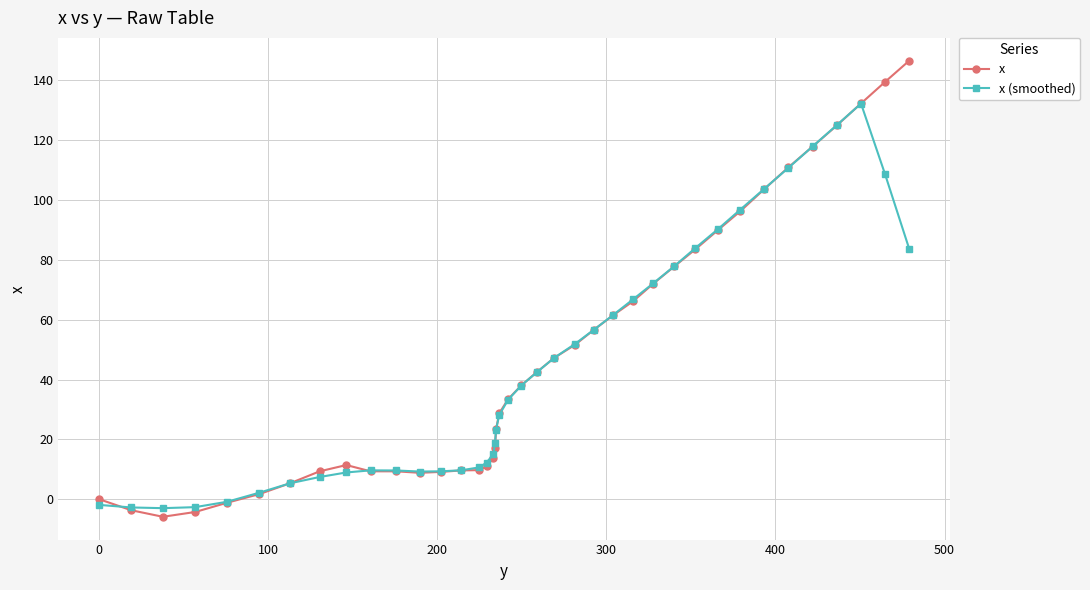

Rank the series by their maximum value, from highest to lowest.

x, x (smoothed)